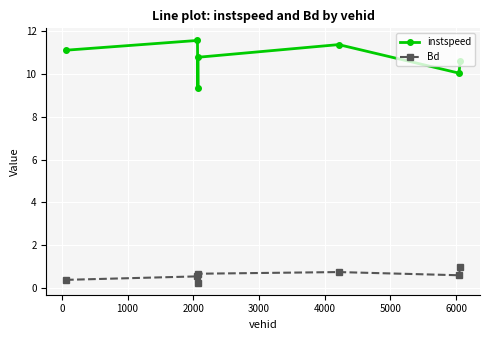

Which series has the largest range (max minus min)?

instspeed